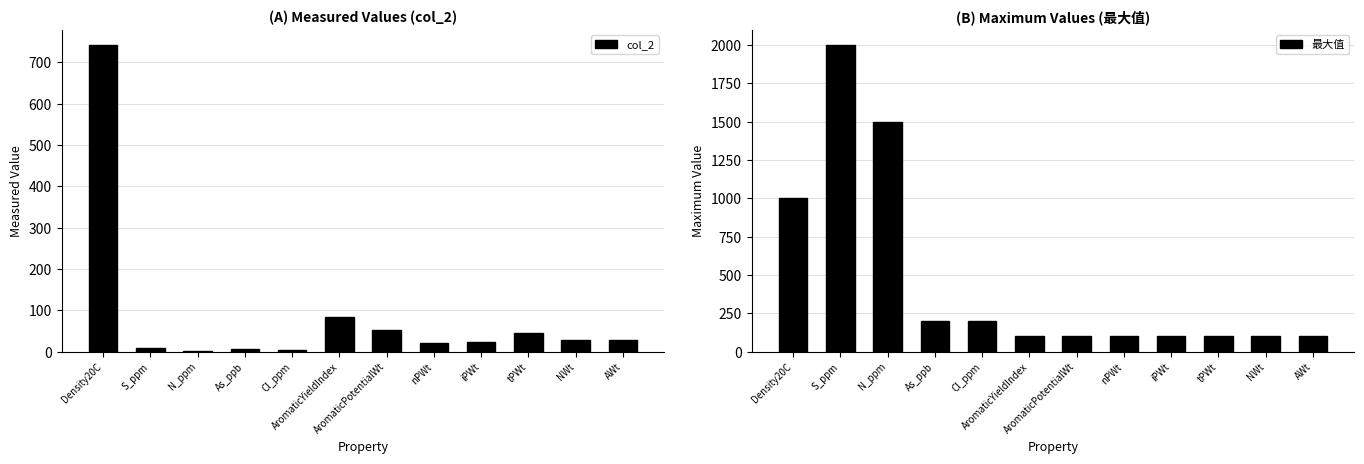

What is the approximate value of 最大值 at AromaticPotentialWt?

100